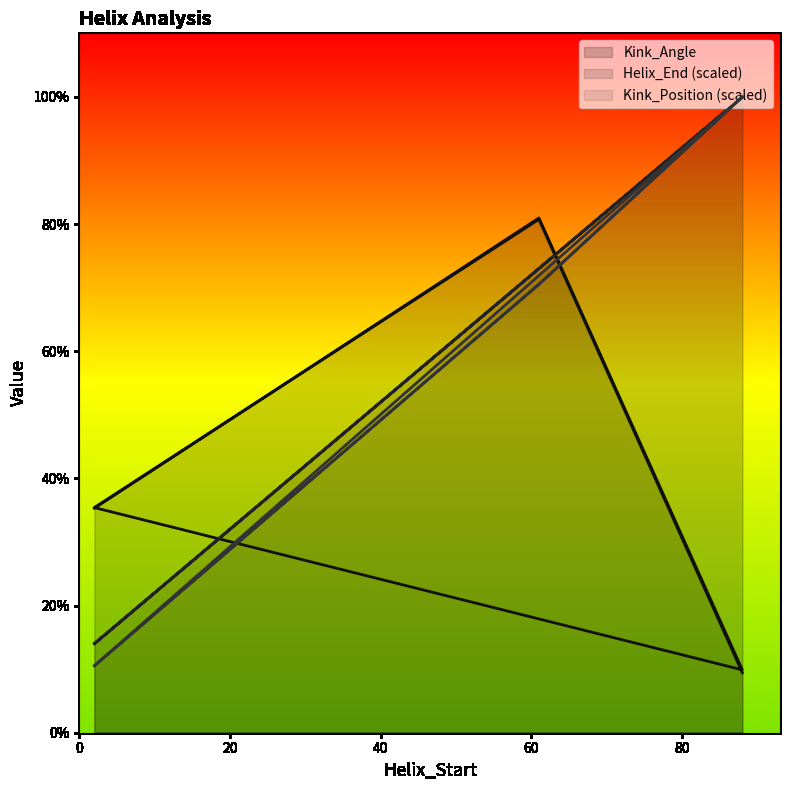

Does the chart have visible grid lines?

No